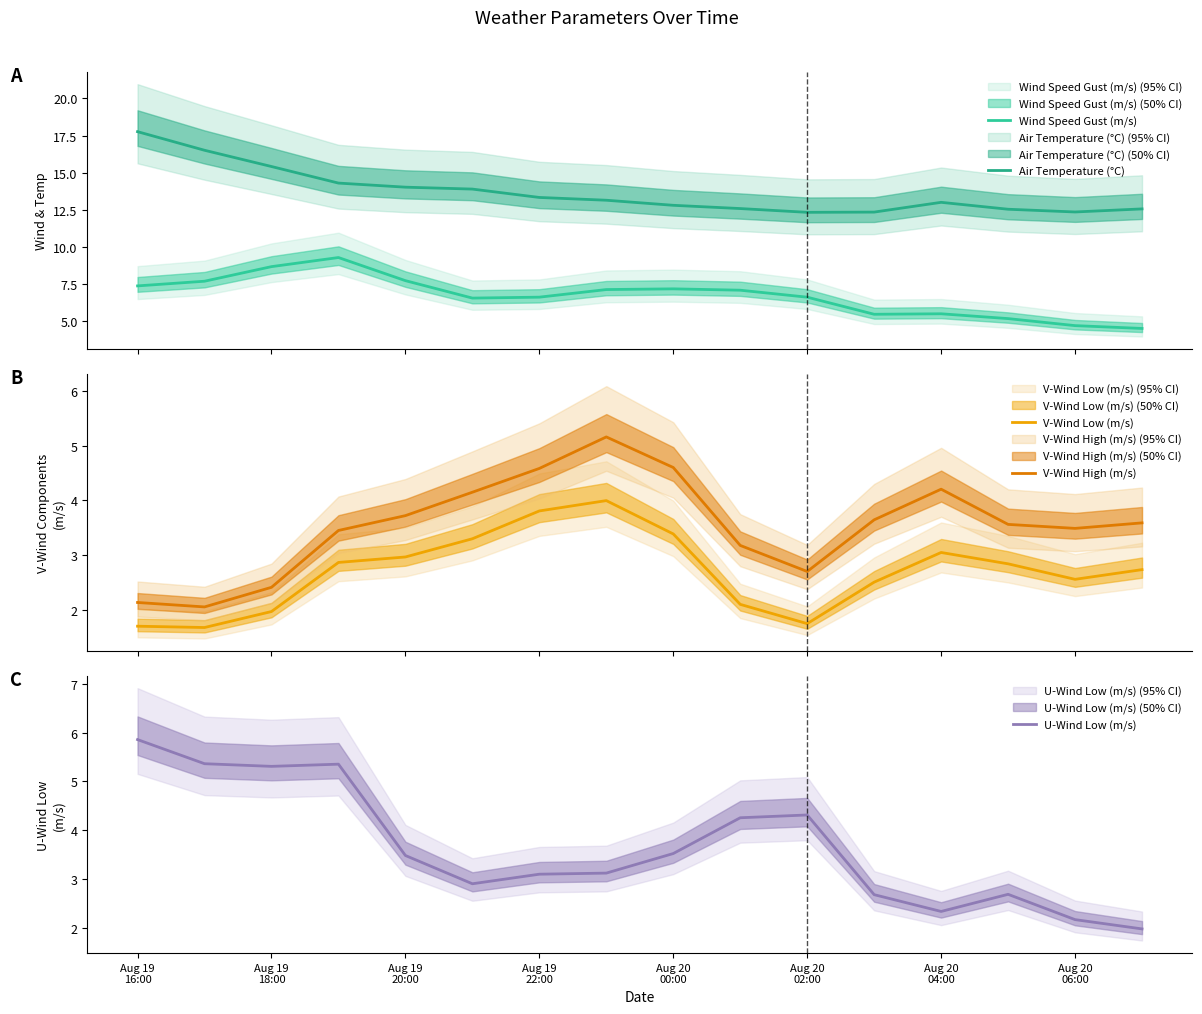

True or false: V-Wind High (m/s) and V-Wind Low (m/s) intersect in this chart.

False